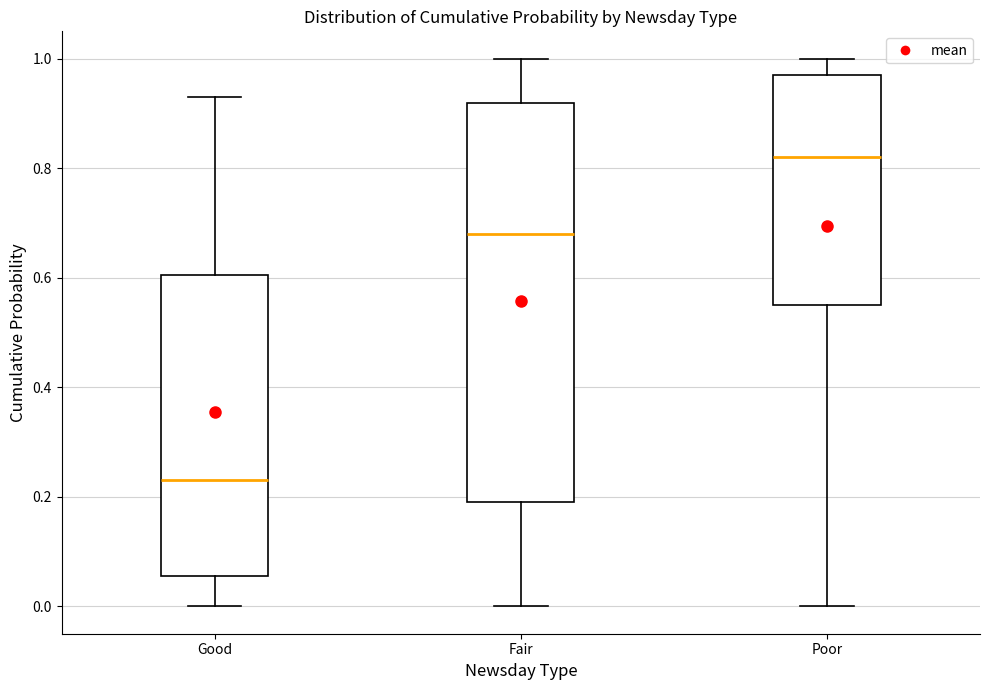

Reading left to right, read every box against the y-axis: the position of its median line, the range the box covers, and the ends of its whiskers. The values are not printed on the chart, so give them approximately, as read against the axis.

Good: median 0.24, box 0.06 to 0.60, whiskers 0.00 to 0.94
Fair: median 0.68, box 0.20 to 0.92, whiskers 0.00 to 1.00
Poor: median 0.82, box 0.56 to 0.98, whiskers 0.00 to 1.00